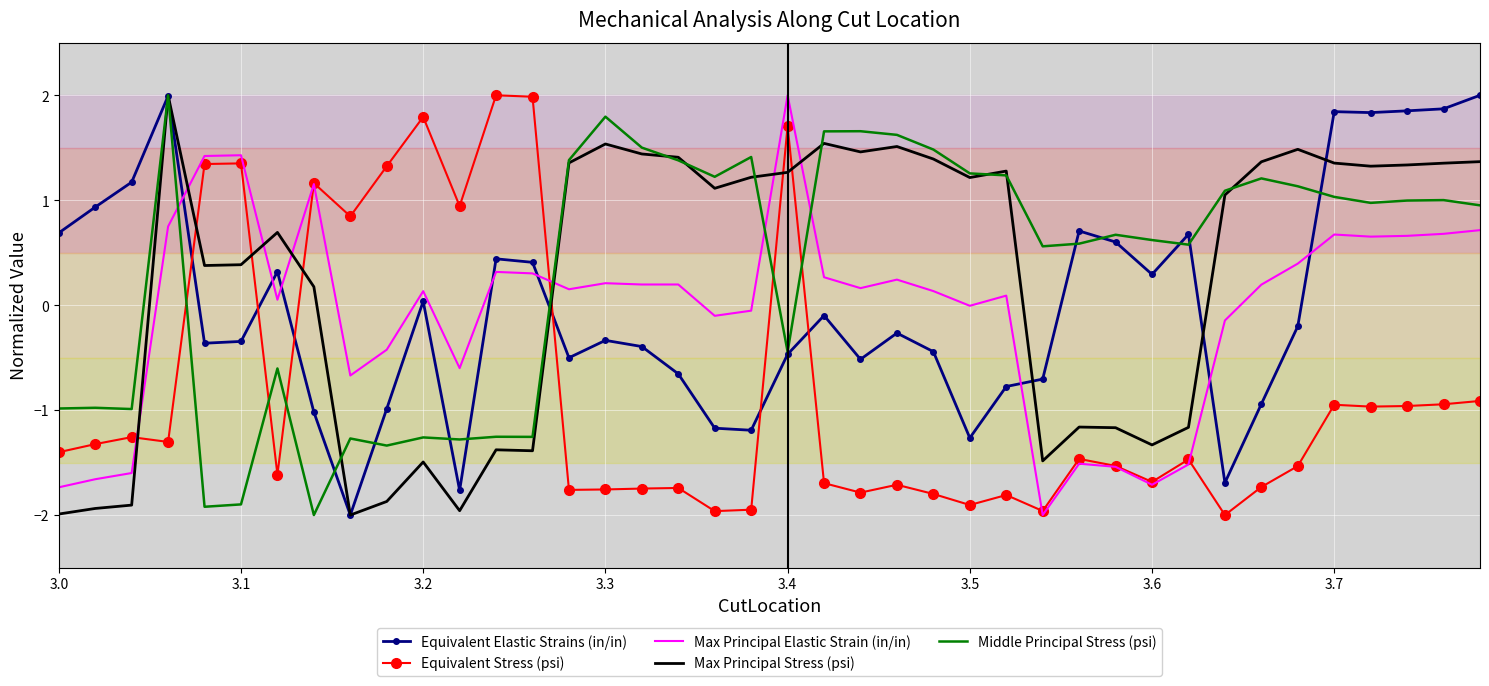

What is the maximum value shown in the chart?

2.0